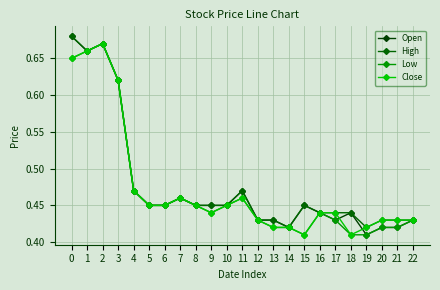

Between 7 and 5, which is larger?

7